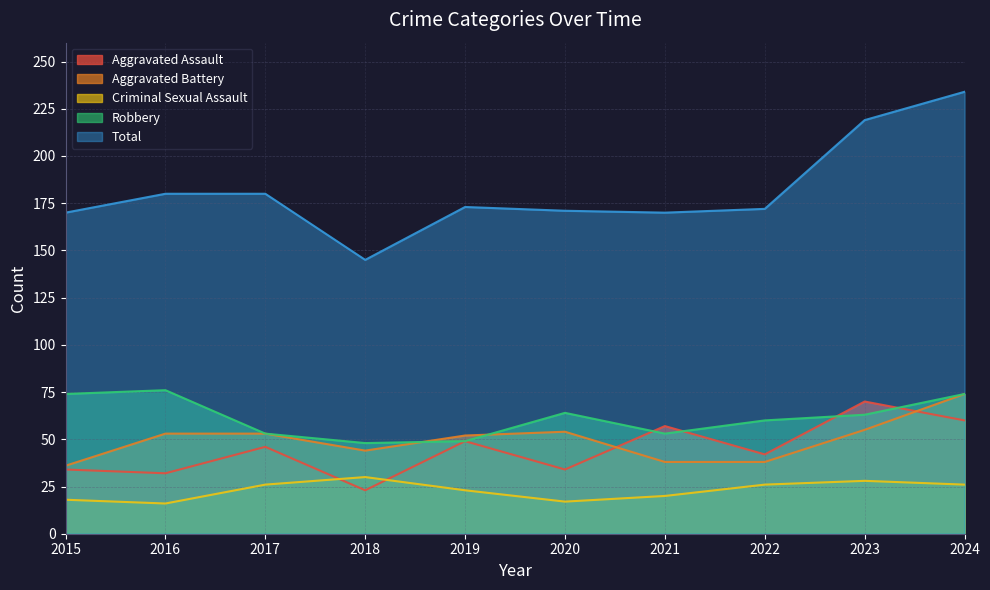

True or false: Criminal Sexual Assault and Aggravated Assault cross at least once.

True